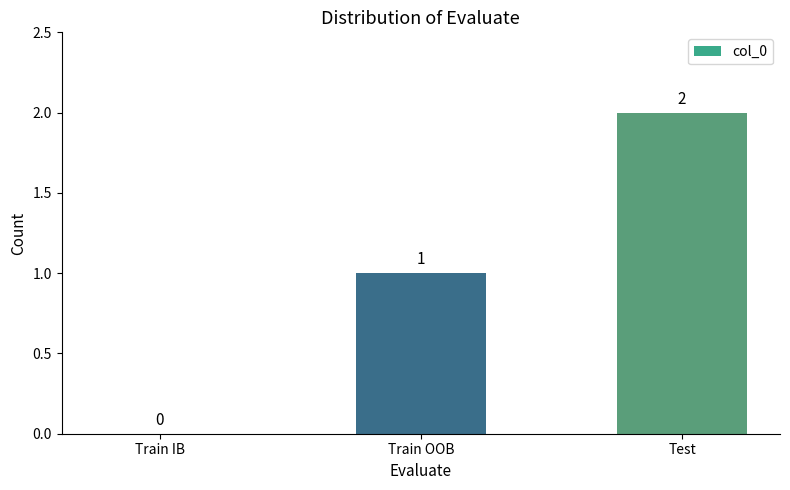

Does the chart contain stacked bars?

No